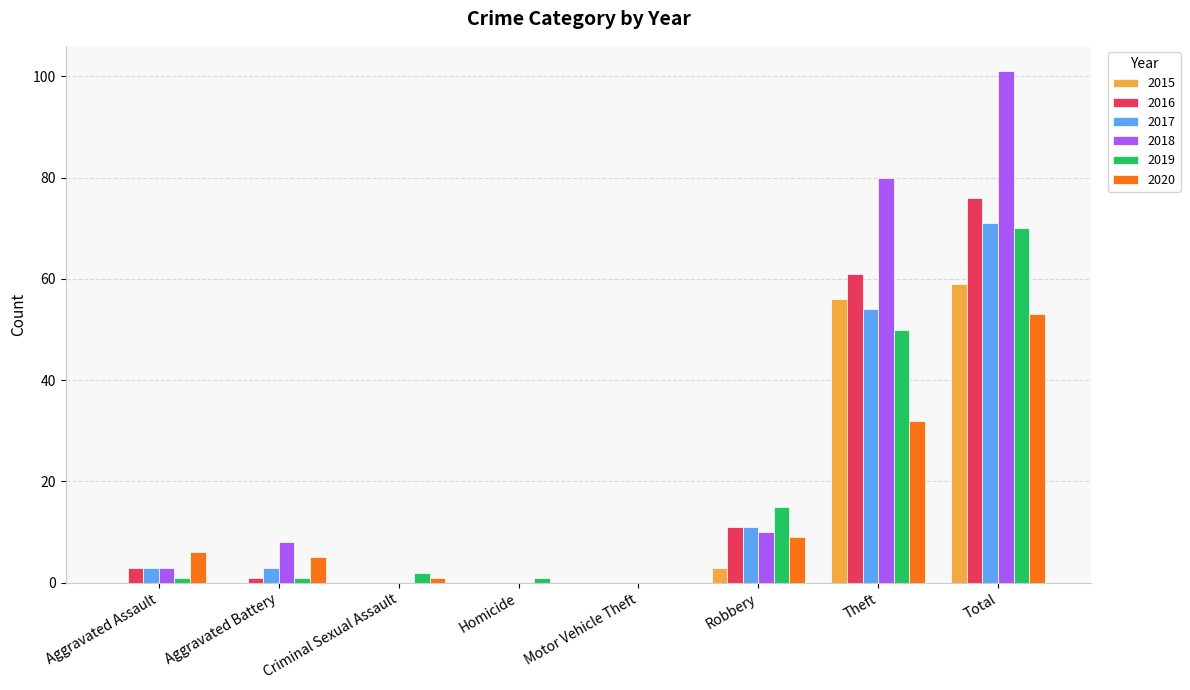

Reading right to left, what are all the values shown in this chart?

2015: 59	56	3	0	0	0	0	0
2016: 76	61	11	0	0	0	1	3
2017: 71	54	11	0	0	0	3	3
2018: 101	80	10	0	0	0	8	3
2019: 70	50	15	0	1	2	1	1
2020: 53	32	9	0	0	1	5	6